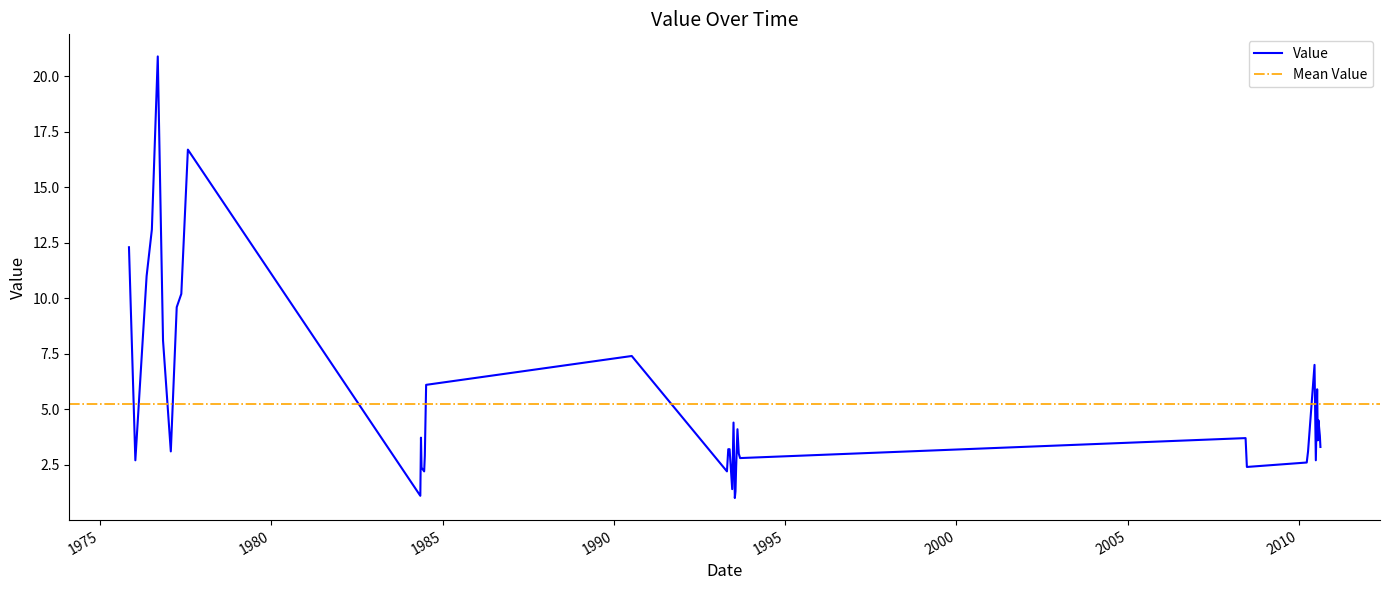

List the labels in order of value, largest first.

1976-09-08, 1977-07-26, 1976-07-07, 1975-11-06, 1976-05-12, 1977-05-17, 1977-03-29, 1976-11-03, 1990-07-10, 2010-06-14, 1984-07-09, 2010-07-12, 2010-07-26, 1993-06-29, 1993-08-10, 2010-08-10, 1984-05-15, 2008-06-09, 2010-07-19, 2010-08-16, 1993-05-04, 1993-05-18, 1977-01-25, 2010-04-06, 1993-08-24, 1984-06-25, 1993-09-07, 1976-01-13, 2010-06-28, 2010-03-23, 1993-07-27, 2008-06-23, 1984-05-21, 1984-06-18, 1993-04-20, 1993-06-15, 1993-07-20, 1984-05-08, 1993-07-13